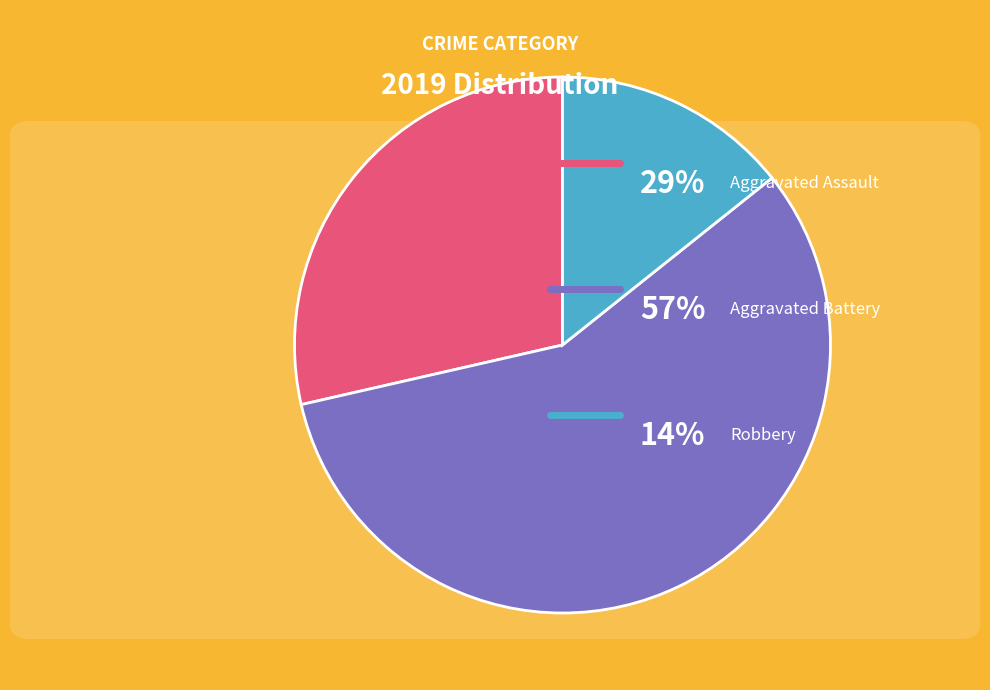

Is there a majority slice in this chart?

Yes